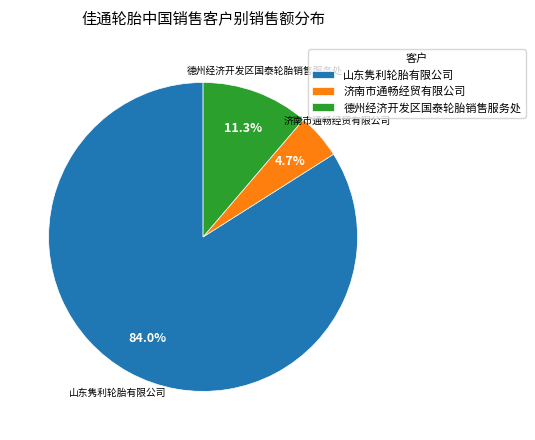

Rank the categories by value from highest to lowest.

山东隽利轮胎有限公司, 德州经济开发区国泰轮胎销售服务处, 济南市通畅经贸有限公司